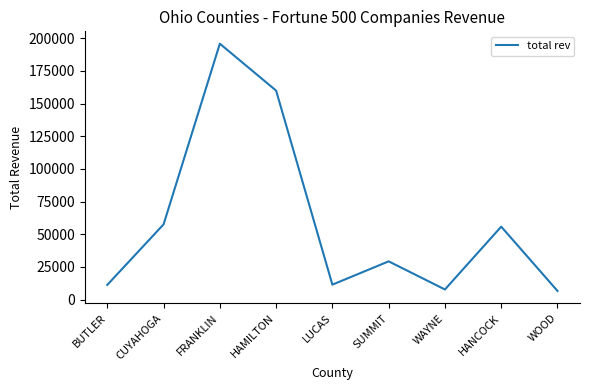

What is the smallest value displayed?

6702